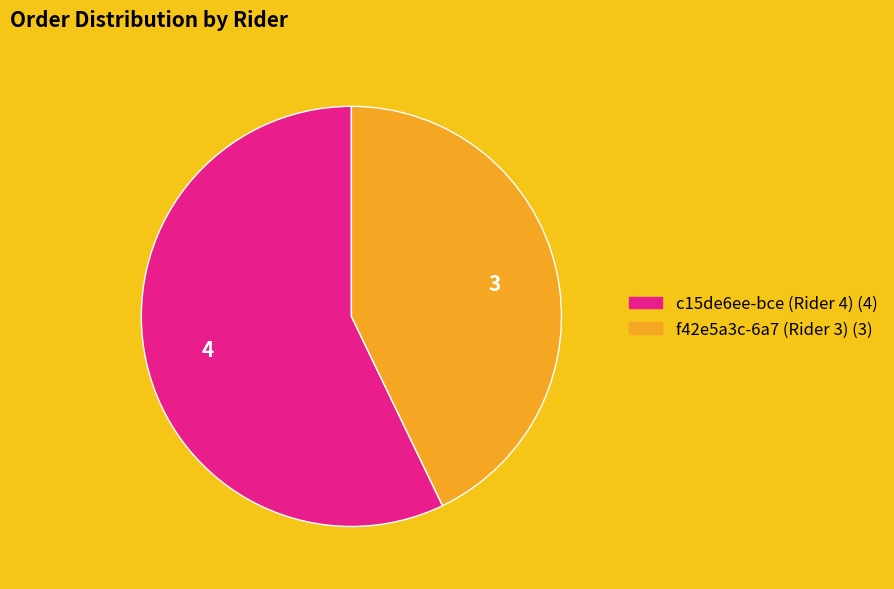

Do c15de6ee-bce (Rider 4) and f42e5a3c-6a7 (Rider 3) together represent more than half of the pie?

Yes